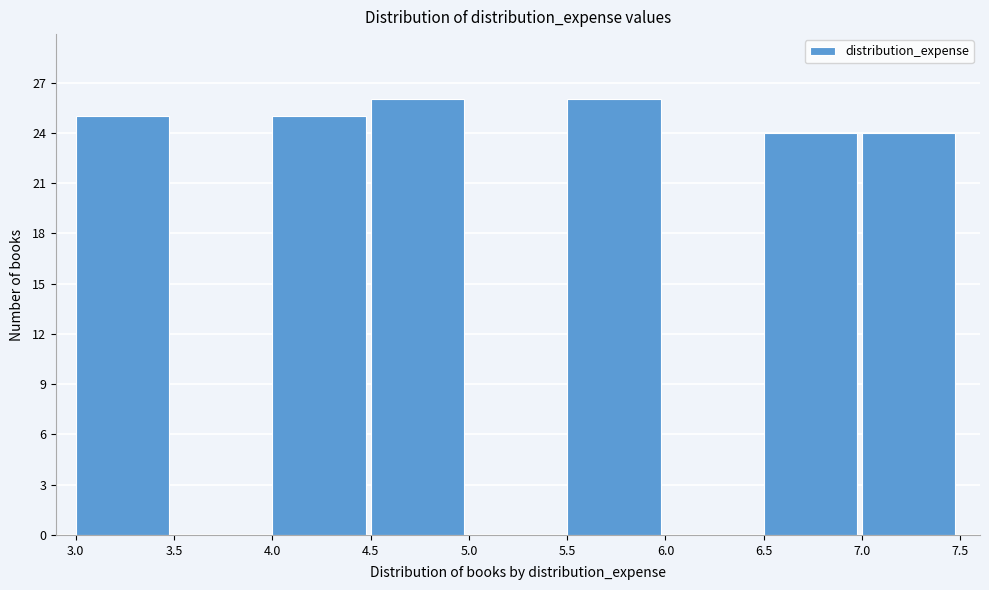

What is the height of the bar covering 3.0 to 3.5 on the x-axis? The values are not printed on the chart, so give them approximately, as read against the axis.

25